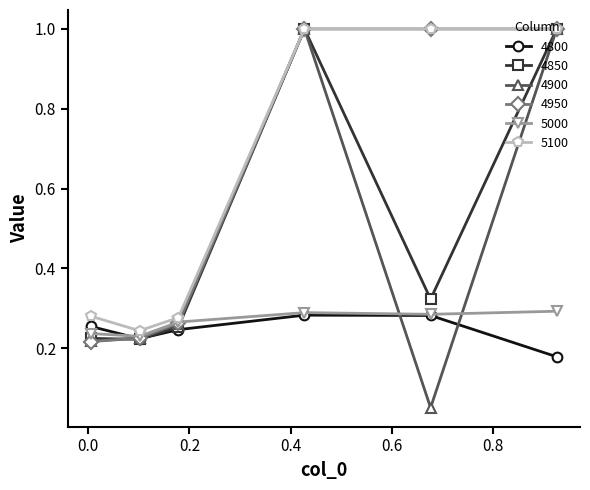

True or false: 5100 has more than 2 points higher than both neighbors.

False